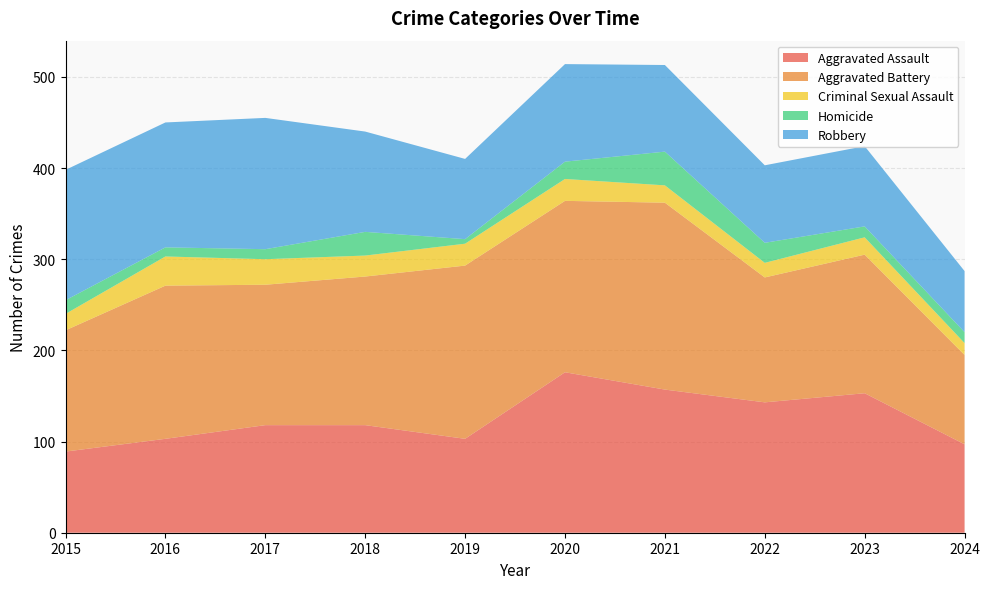

Reading left to right, what are all the values shown in this chart?

Aggravated Assault: 89	103	118	118	103	176	157	143	153	97
Aggravated Battery: 133	168	154	163	190	188	205	137	152	98
Criminal Sexual Assault: 18	32	28	23	24	24	19	16	19	13
Homicide: 15	10	11	26	5	19	37	22	12	12
Robbery: 143	137	144	110	88	107	95	85	88	67